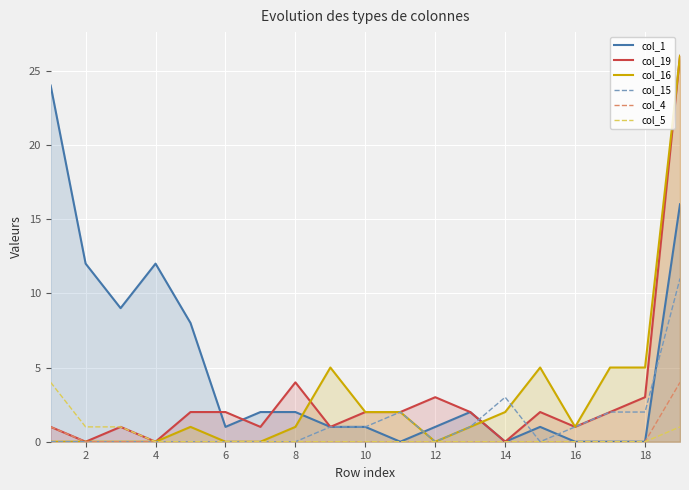

What is the maximum value for col_15?

11